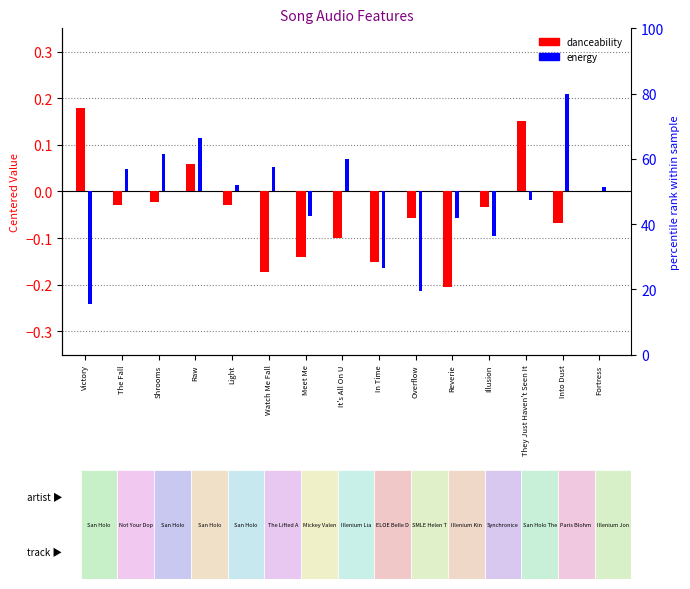

Rank the series at Victory from lowest to highest value.

energy, danceability